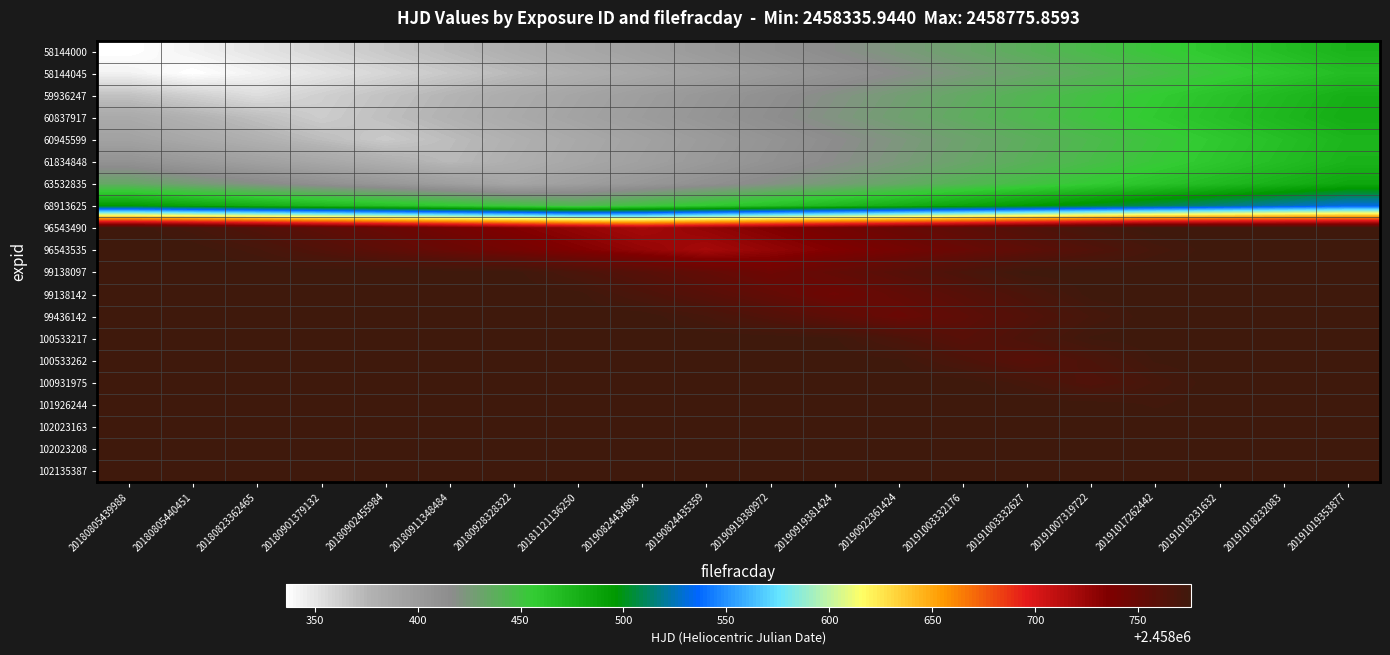

What is the total value across all series at 20190824434896?

49172405.4